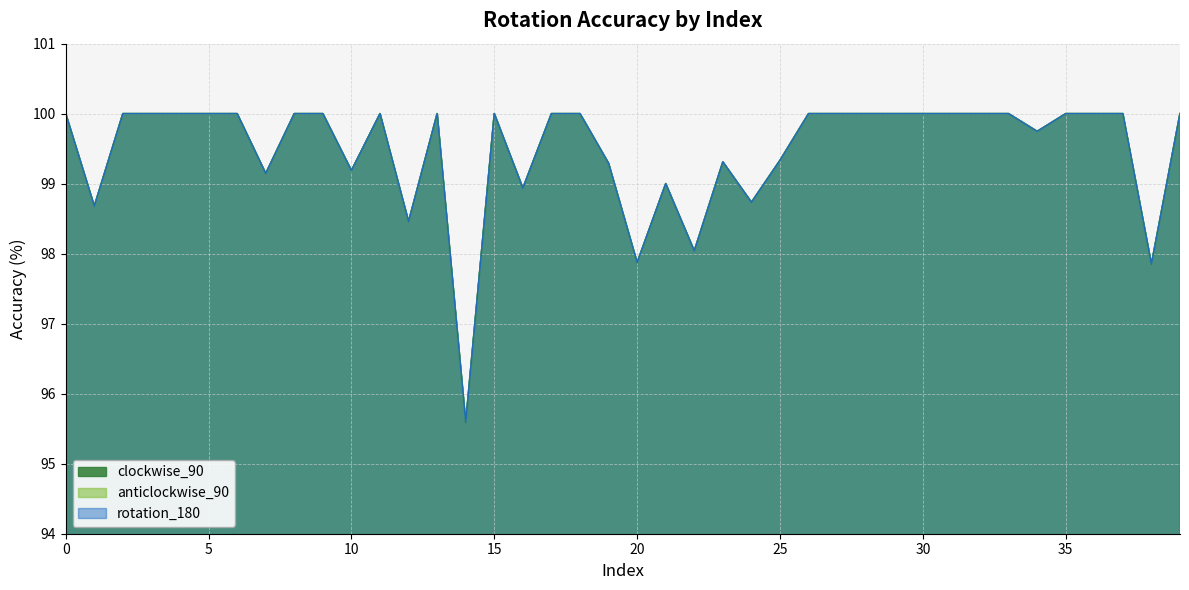

What is the difference between the maximum and minimum values in the rotation_180 series?

4.4